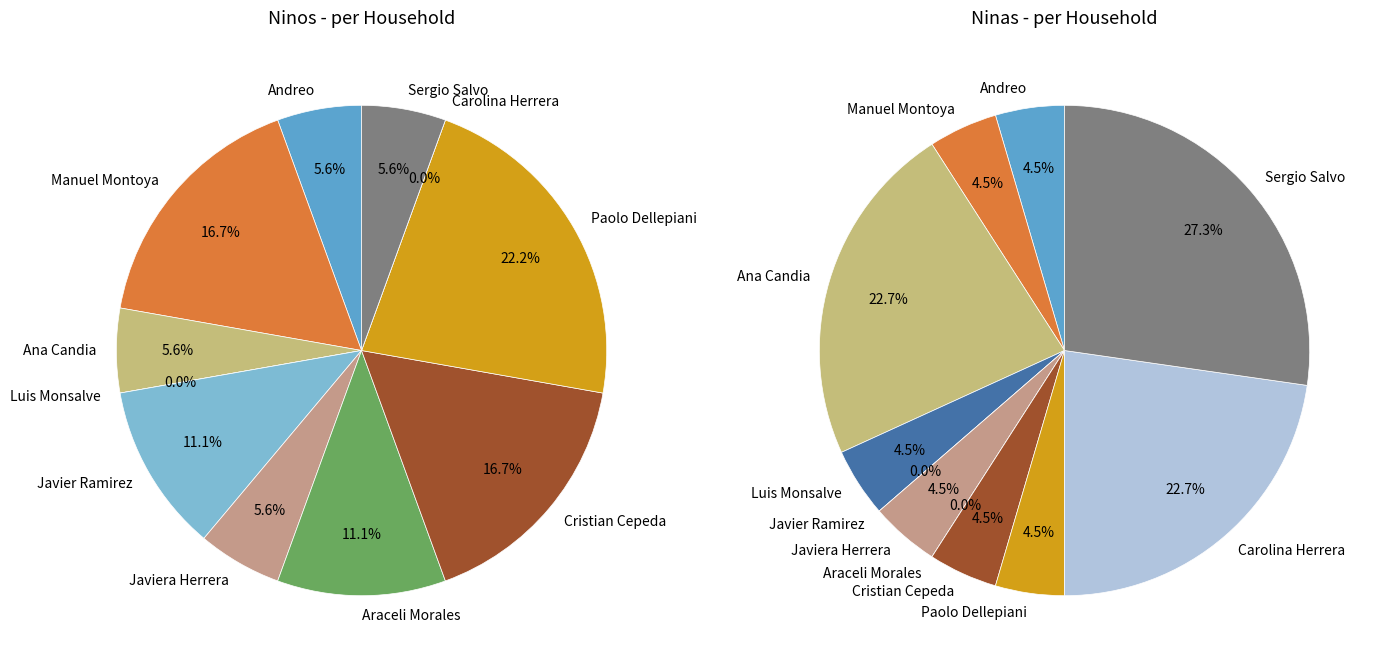

Combined, what portion of the pie is Andreo and Araceli Morales?

16.7%